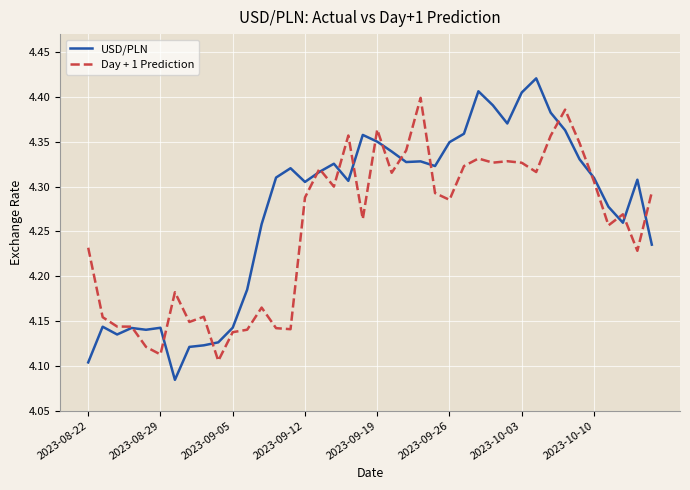

How many times do USD/PLN and Day + 1 Prediction cross each other?

16